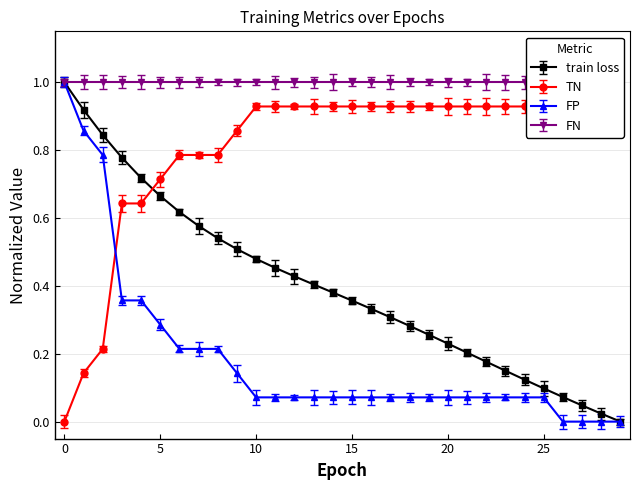

What is the maximum value for train loss?

1.0